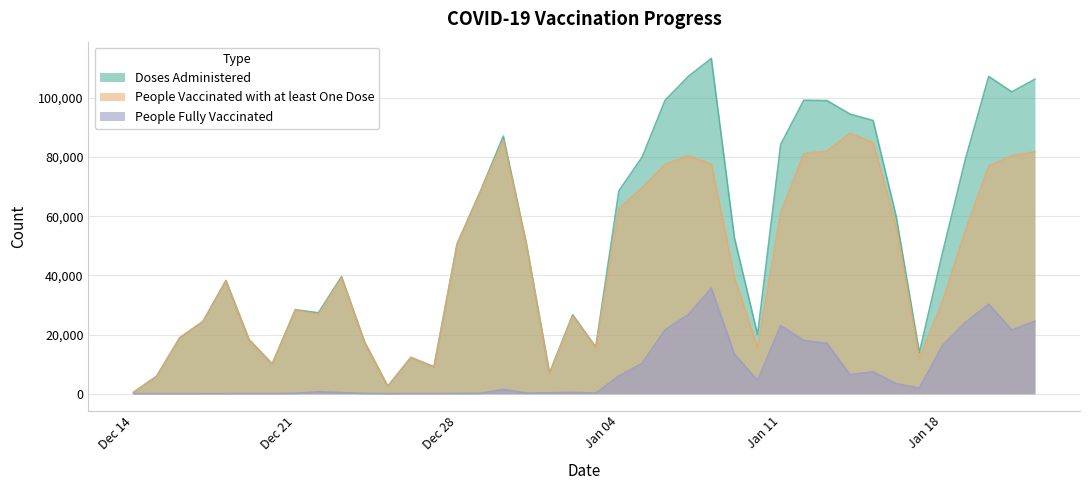

List the series in order of their peak value, lowest first.

People Fully Vaccinated, People Vaccinated with at least One Dose, Doses Administered